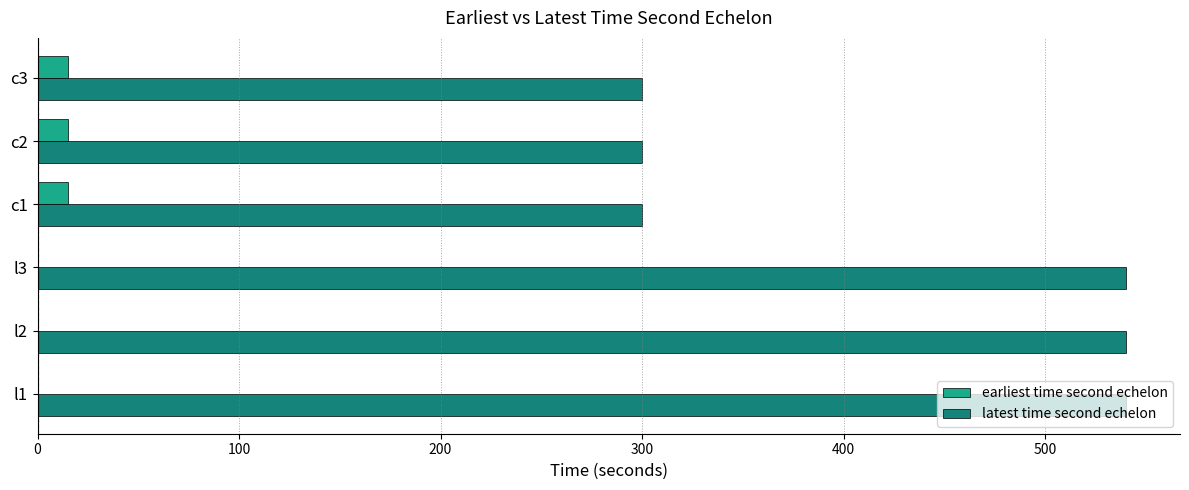

What is the sum of all latest time second echelon values?

2520